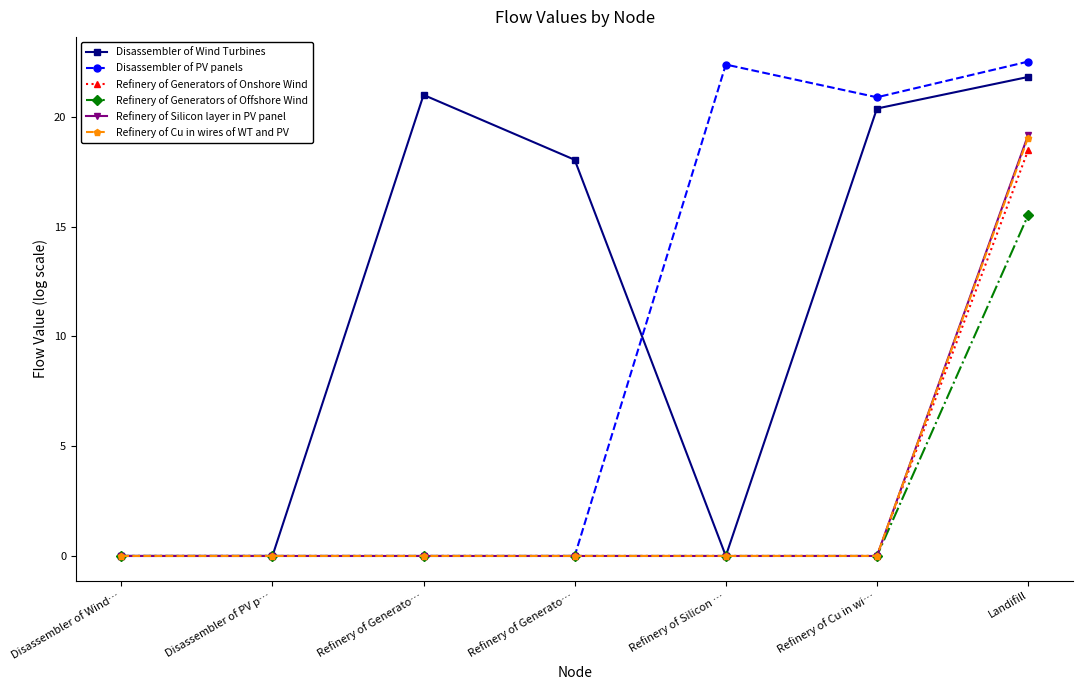

At which category is the sum across all series the highest?

Landifill